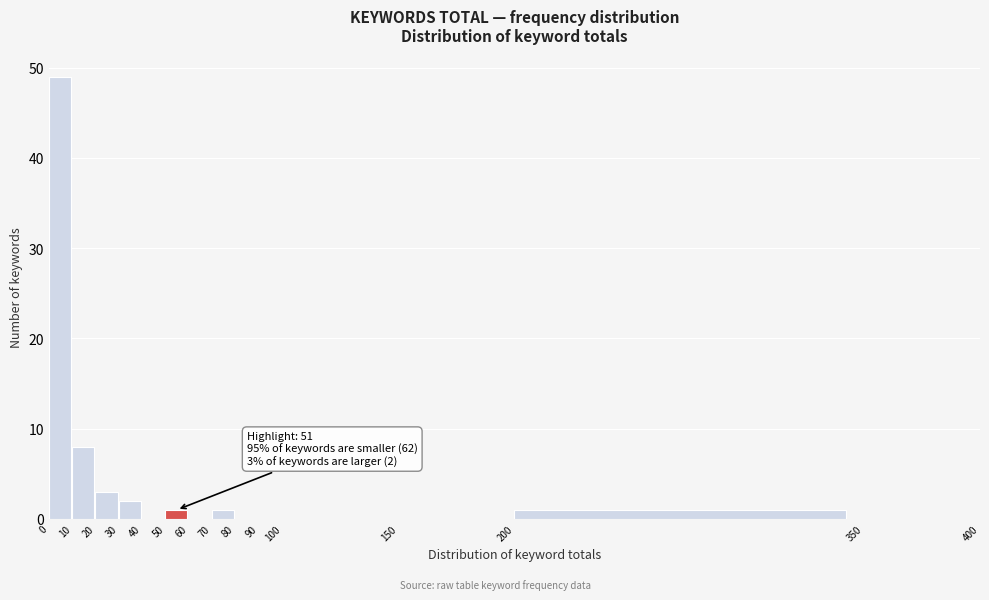

Which range on the x-axis has the tallest bar?

0 to 10